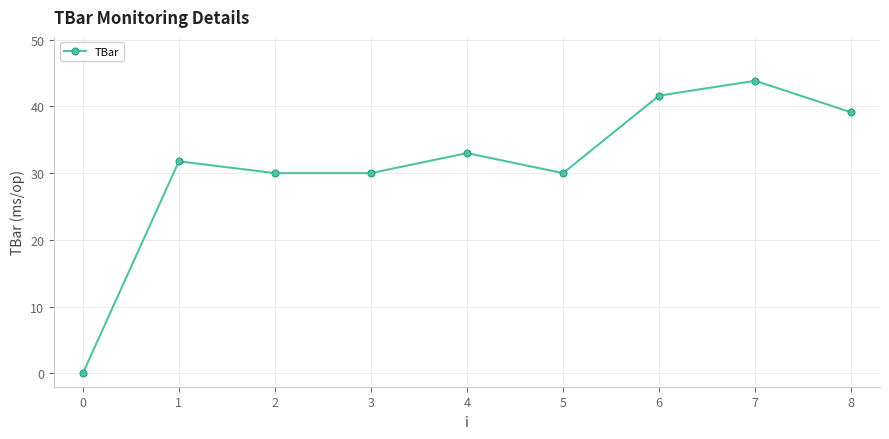

How many values are below 31?

4